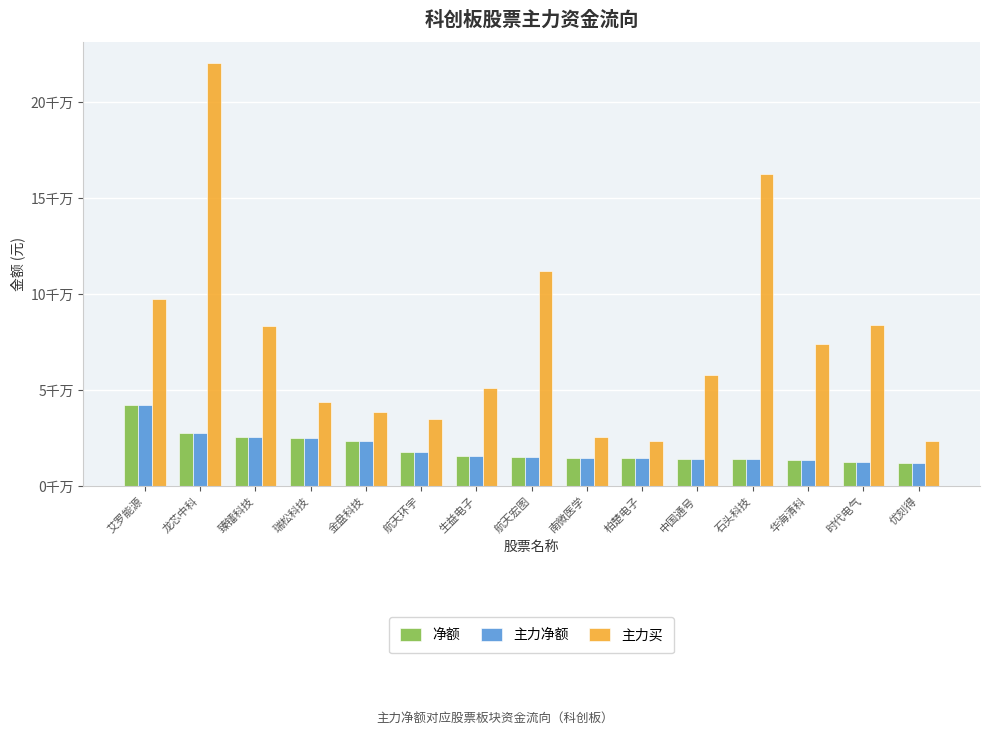

Reading right to left, list all the values displayed in this chart.

净额: 优刻得=12094407	时代电气=12414788	华海清科=13504849	石头科技=13767326	中国通号=13828282	柏楚电子=14357563	南微医学=14421626	航天宏图=14861432	生益电子=15797902	航天环宇=17709430	金盘科技=23152848	瑞松科技=24873767	臻镭科技=25512393	龙芯中科=27411044	艾罗能源=42361859
主力净额: 优刻得=12094407	时代电气=12414788	华海清科=13504849	石头科技=13767326	中国通号=13828282	柏楚电子=14357563	南微医学=14421626	航天宏图=14861432	生益电子=15797902	航天环宇=17709430	金盘科技=23152848	瑞松科技=24873767	臻镭科技=25512393	龙芯中科=27411044	艾罗能源=42361859
主力买: 优刻得=23405055	时代电气=83643301	华海清科=73747595	石头科技=162468386	中国通号=57598761	柏楚电子=23452317	南微医学=25281276	航天宏图=111958935	生益电子=51180880	航天环宇=34720369	金盘科技=38553243	瑞松科技=43567486	臻镭科技=83143001	龙芯中科=220219082	艾罗能源=97363248